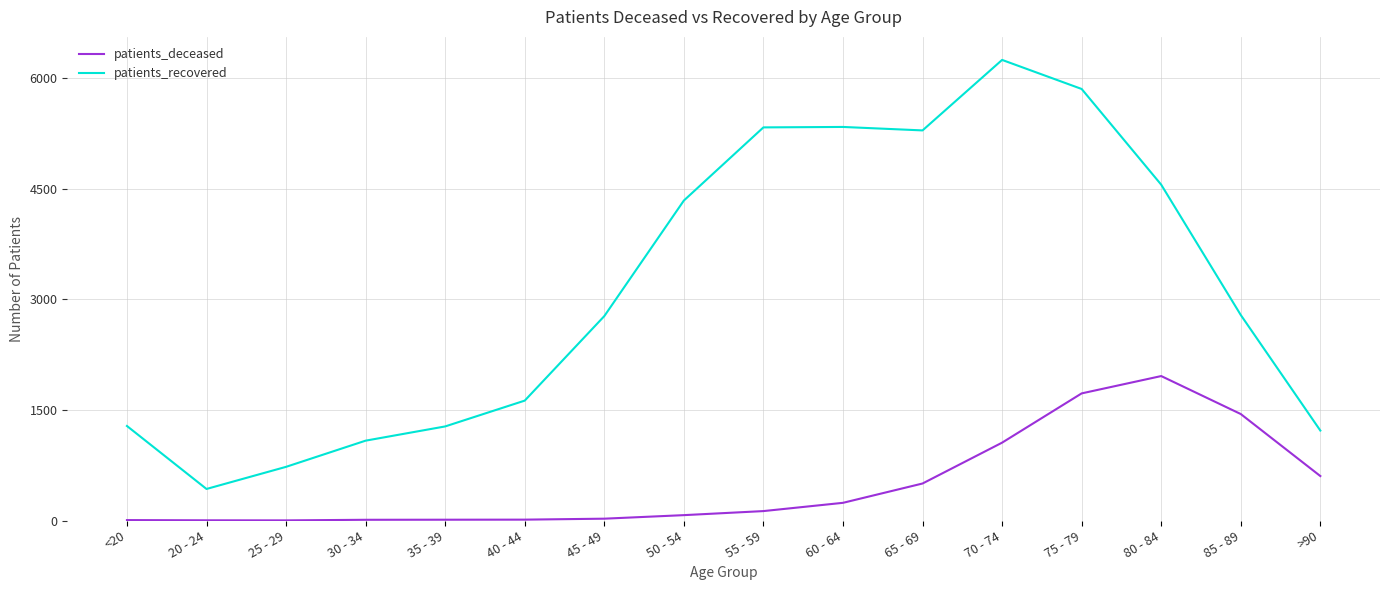

The value of patients_deceased at 35 - 39 is 11. True or false?

True